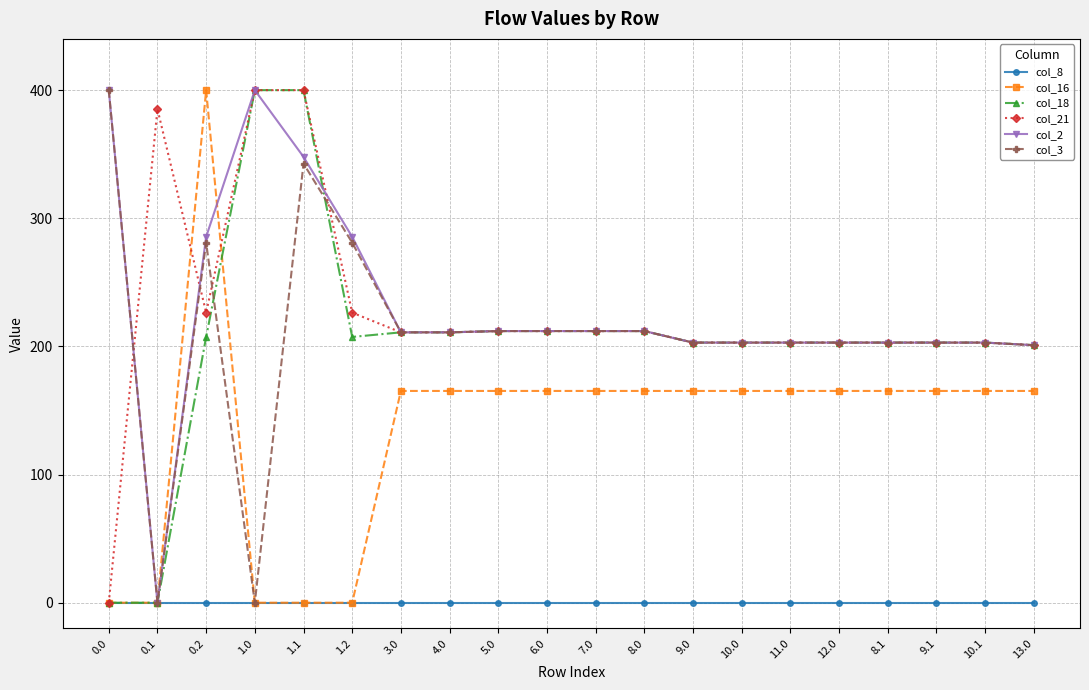

Is it true that col_16 equals 0.0 at 0.1?

True